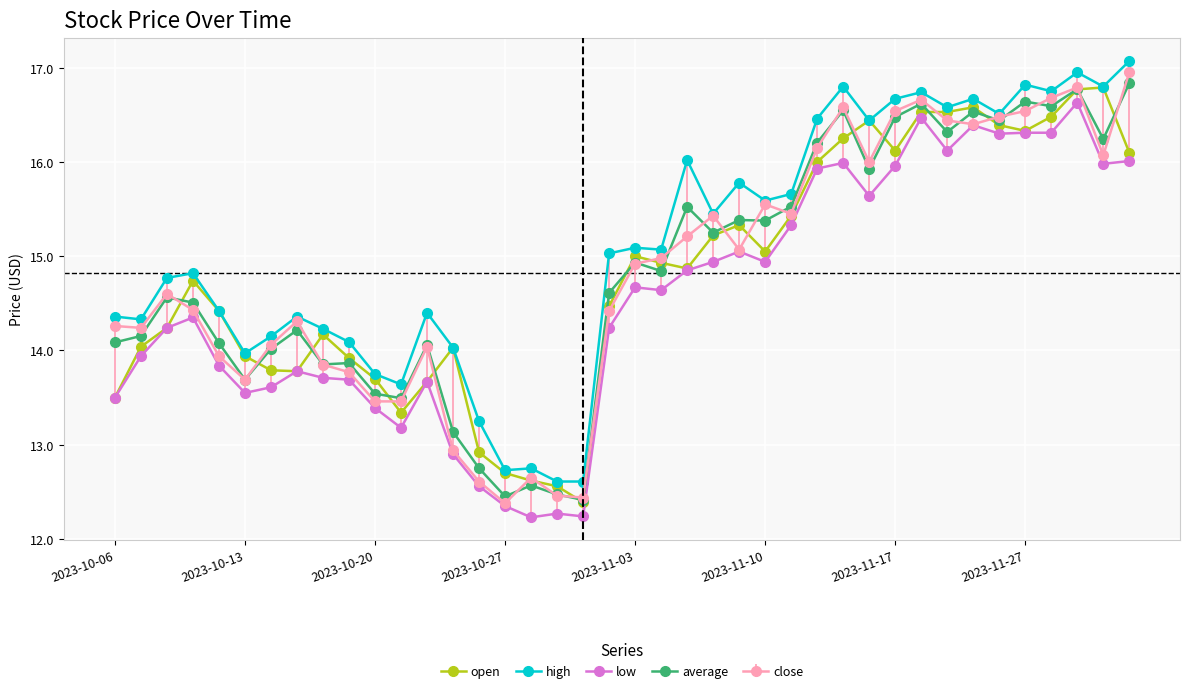

True or false: high and low cross at least once.

False